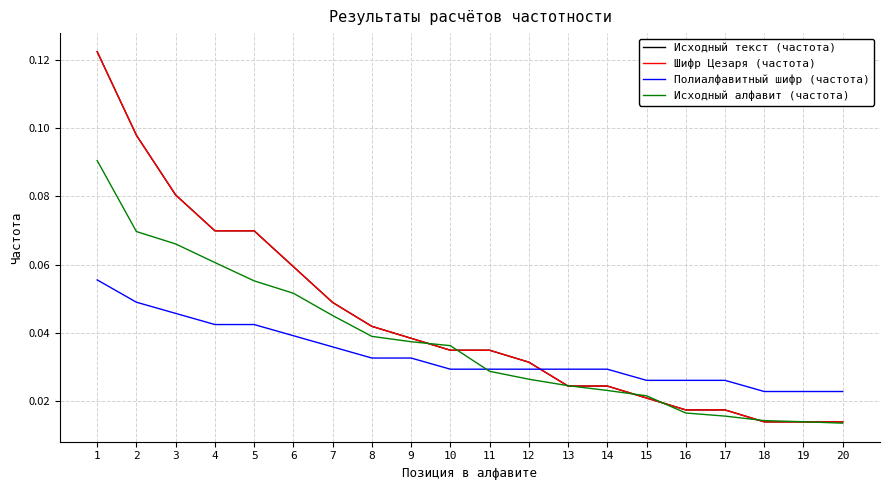

Which series ends up on top after the final intersection of Исходный алфавит (частота) and Шифр Цезаря (частота)?

Шифр Цезаря (частота)